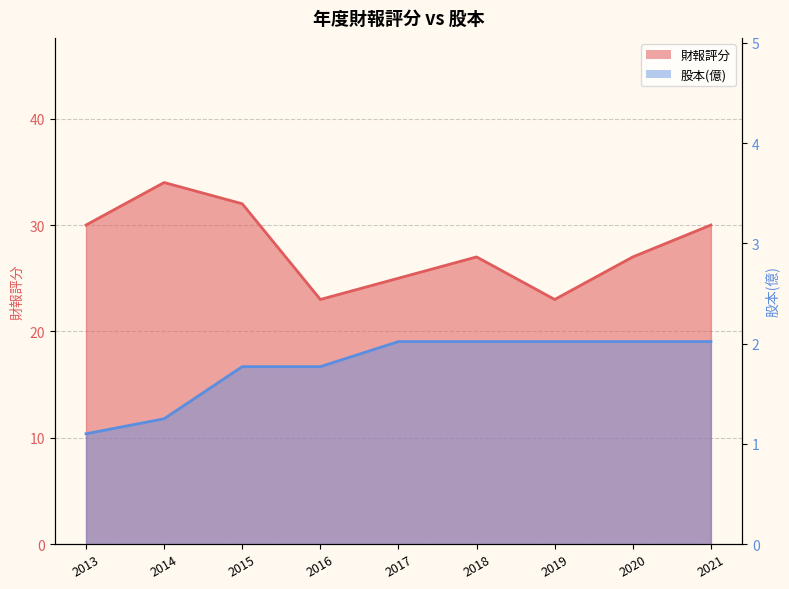

Where does the 股本(億) series first go above 2?

2017